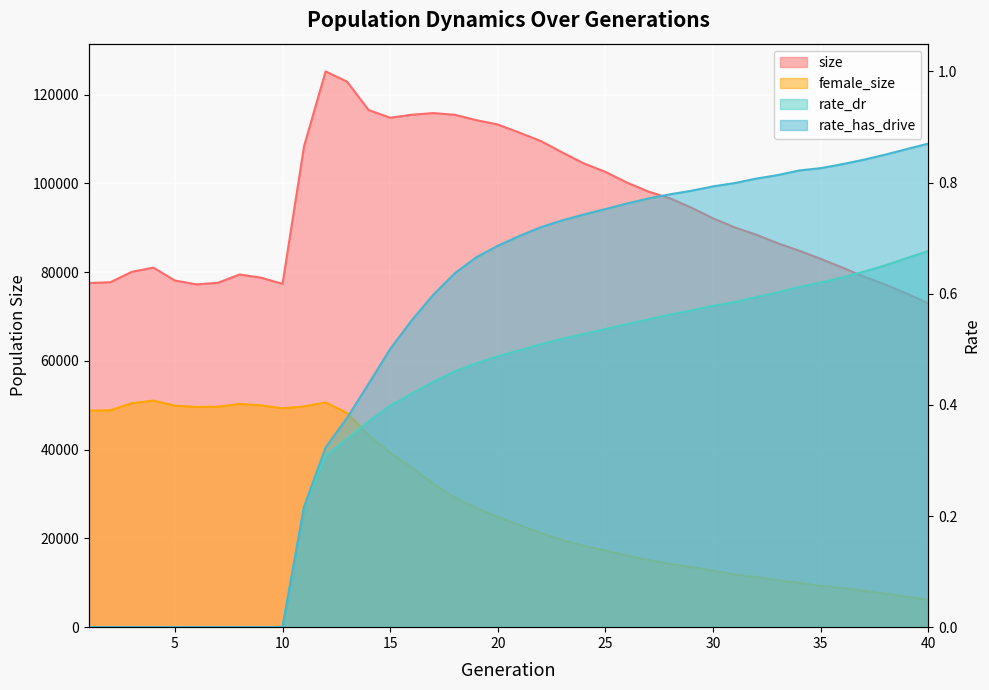

At which category does the chart reach its peak across all series?

12